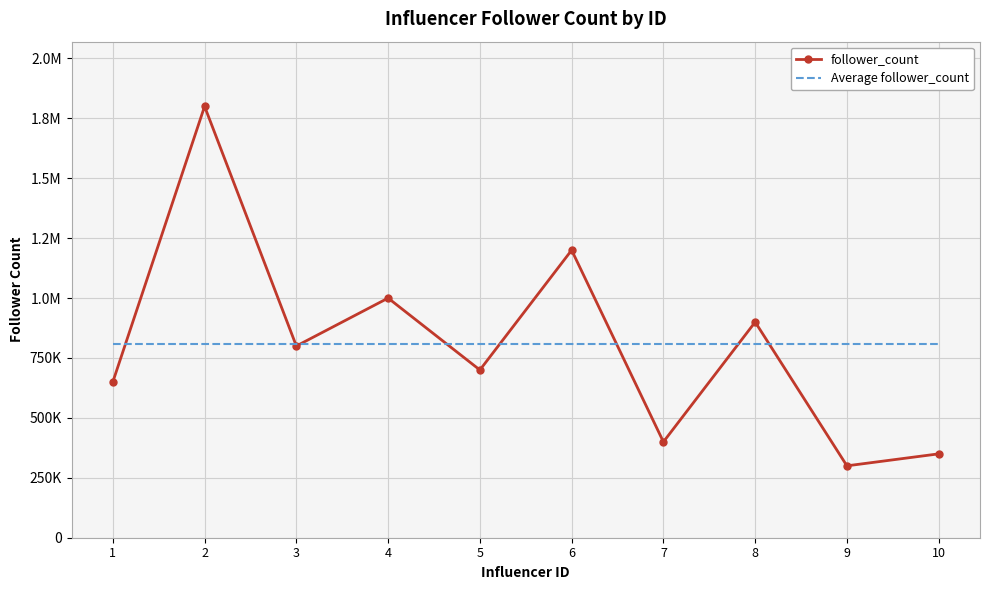

List the series in order of their peak value, lowest first.

Average follower_count, follower_count